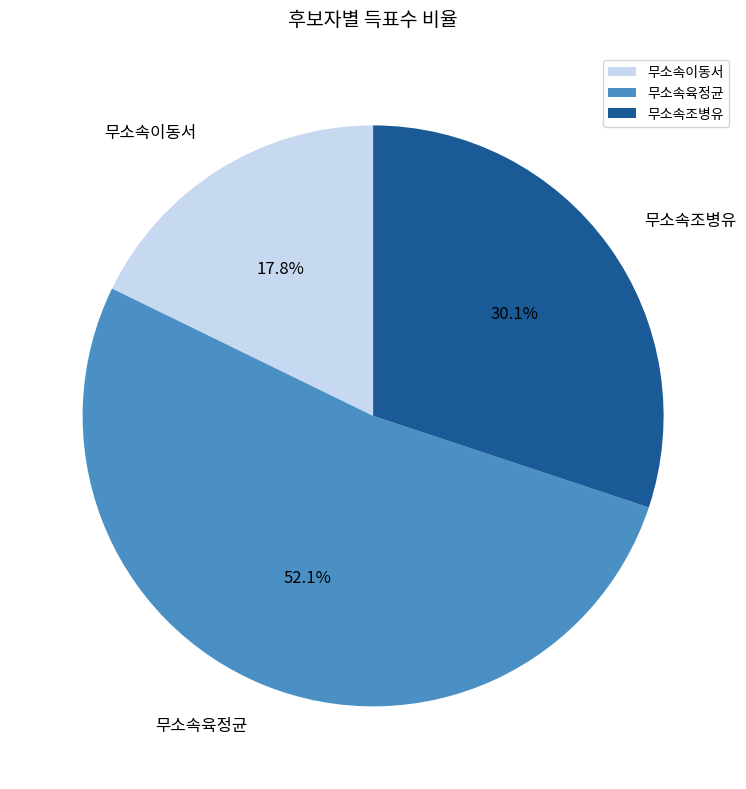

Does 무소속조병유 account for over 50% of the chart?

No